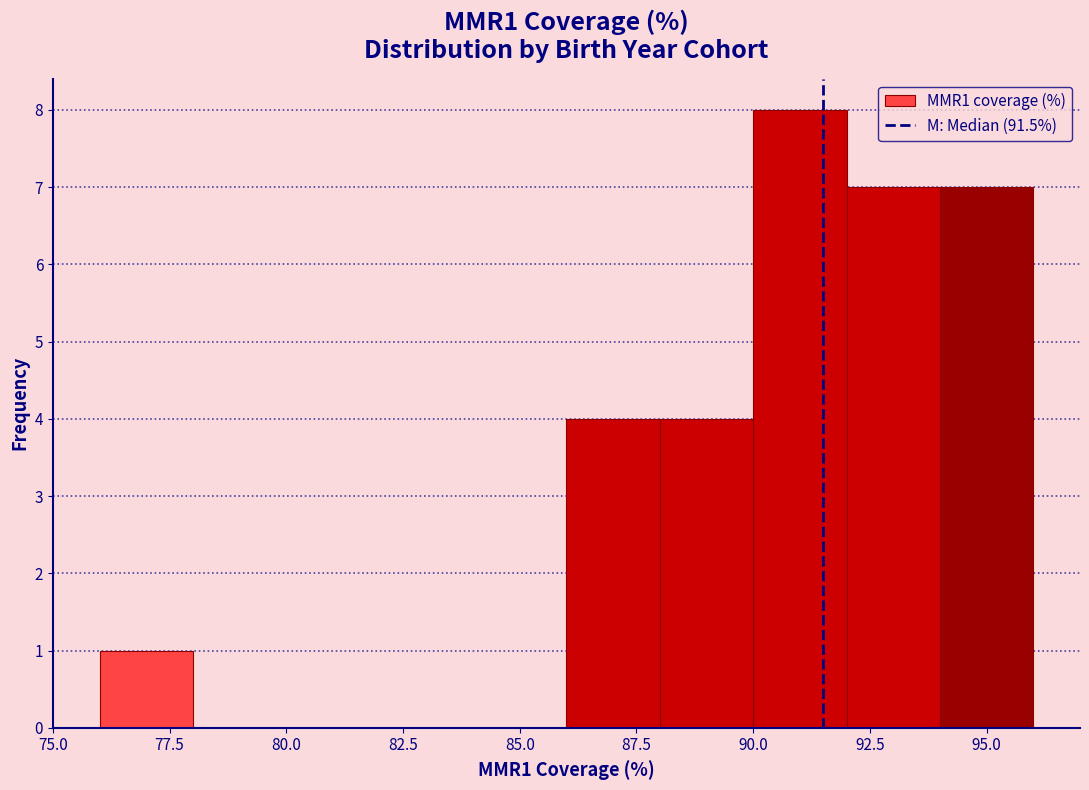

What is the height of the bar covering 92 to 94 on the x-axis? The values are not printed on the chart, so give them approximately, as read against the axis.

7